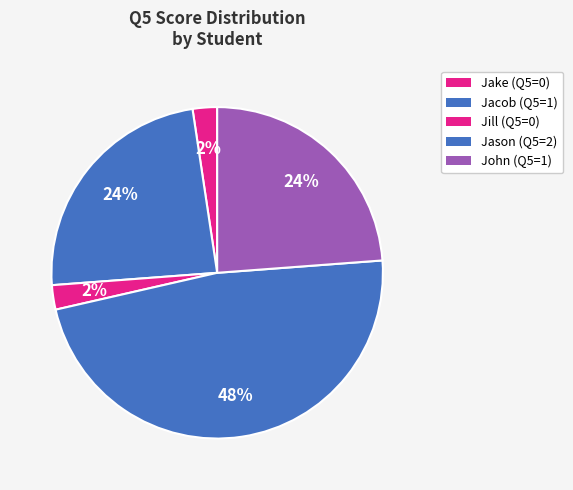

Between John and Jacob, which is larger?

John